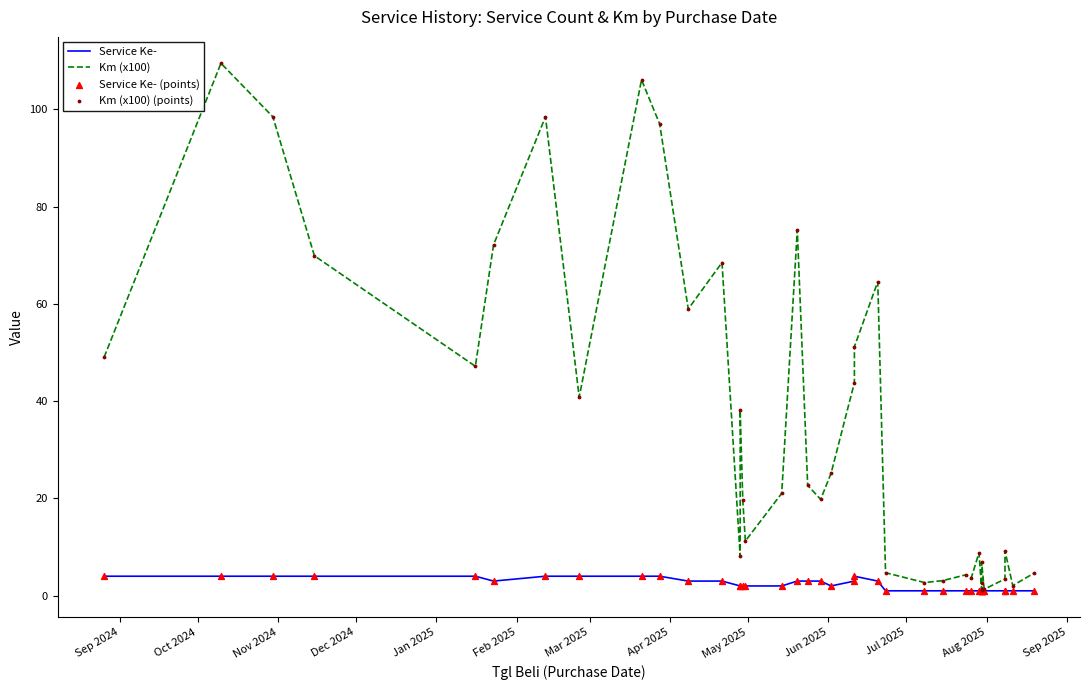

Is the value of Km (x100) (points) at 27 greater than the value of Service Ke- at 24?

Yes